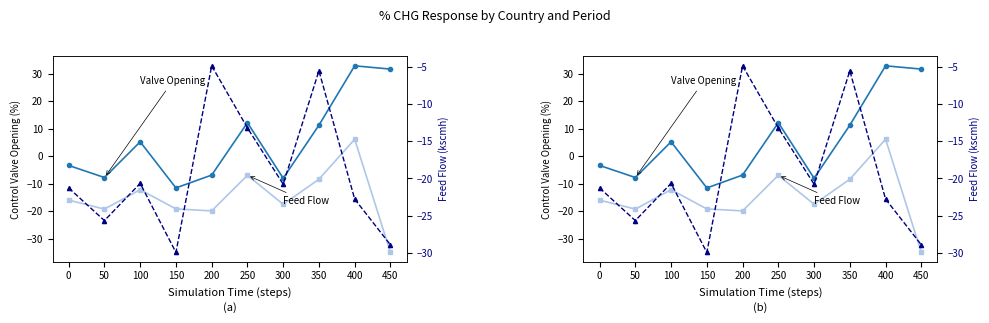

Between which two adjacent categories do 201908_% CHG and 201712_% CHG first intersect?

150 and 200